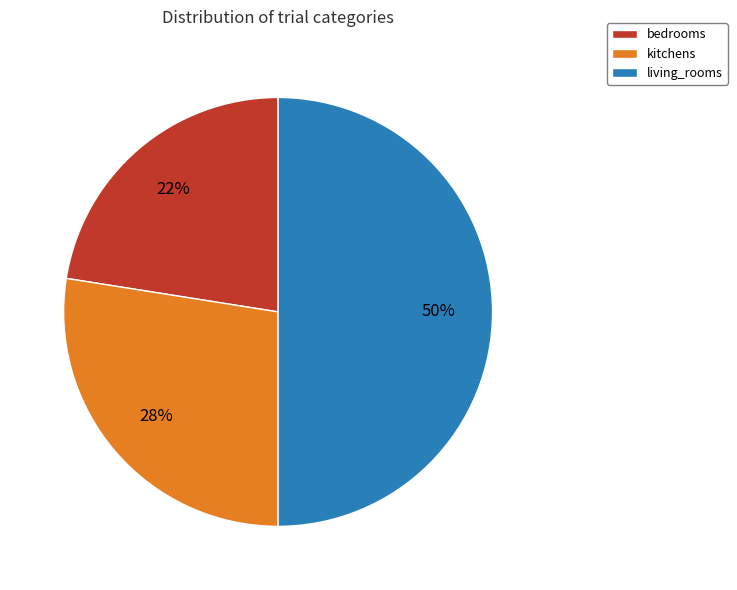

The kitchens slice represents 37% of the pie. True or false?

False